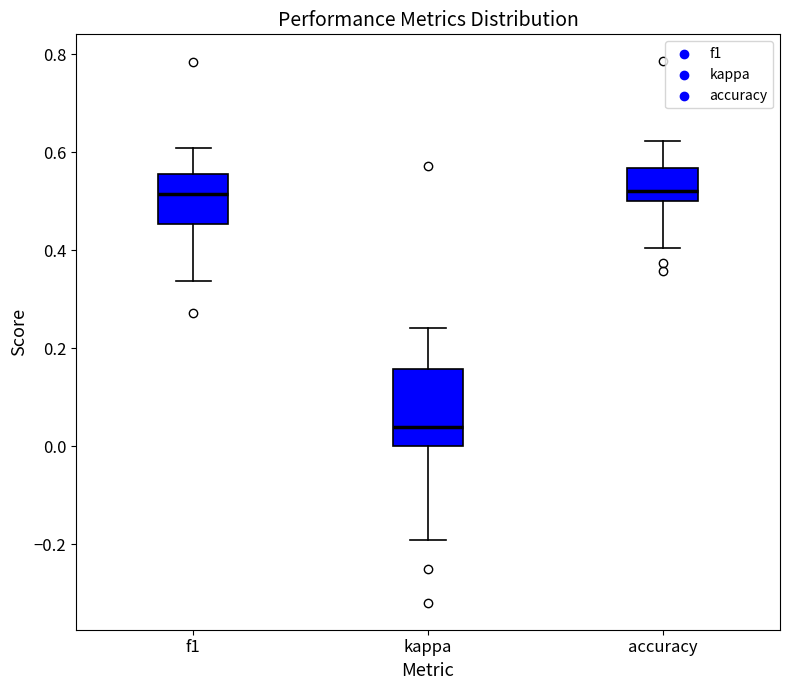

Which box is the tallest, from its lower edge to its upper edge?

kappa